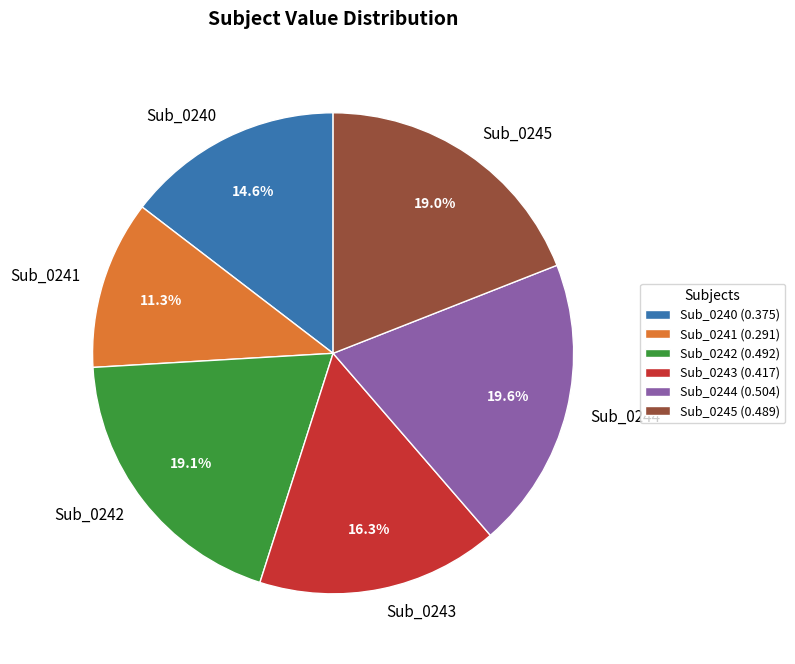

Is the sum of Sub_0242 and Sub_0240 greater than half?

No